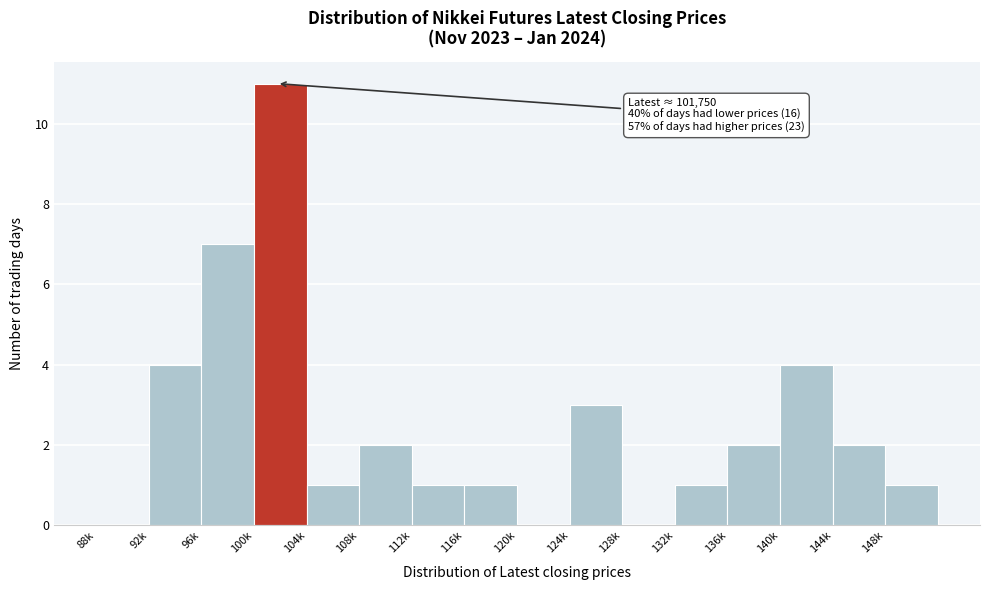

Reading left to right, list all the values displayed in this chart.

88k=0	92k=4	96k=7	100k=11	104k=1	108k=2	112k=1	116k=1	120k=0	124k=3	128k=0	132k=1	136k=2	140k=4	144k=2	148k=1